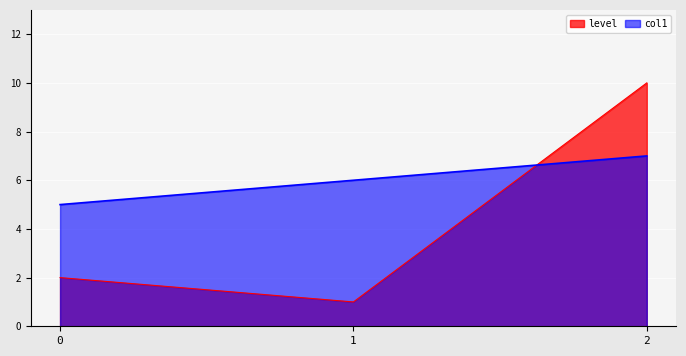

How many categories are shown in the chart?

3